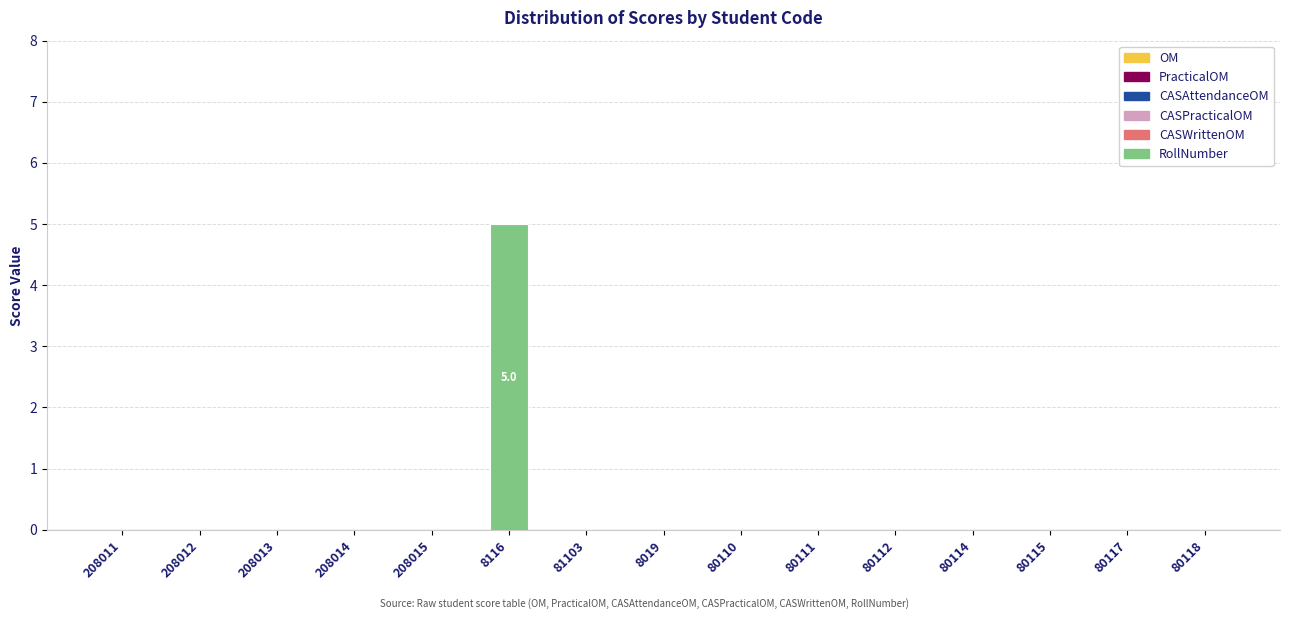

Which label corresponds to the largest value in the chart?

8116